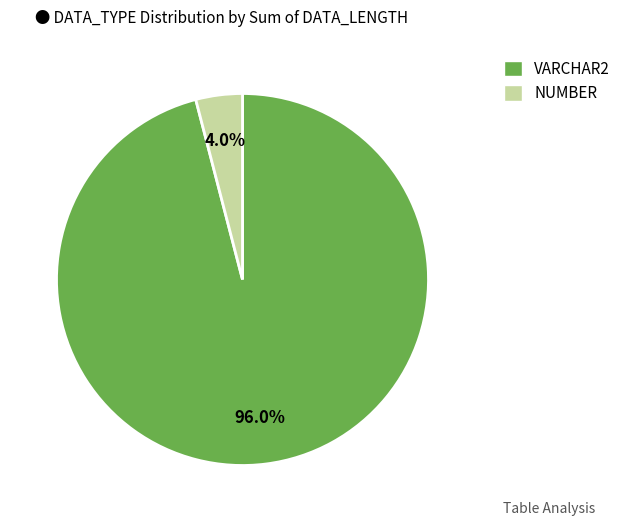

To the nearest percent, what is the combined percentage of VARCHAR2 and NUMBER?

100%